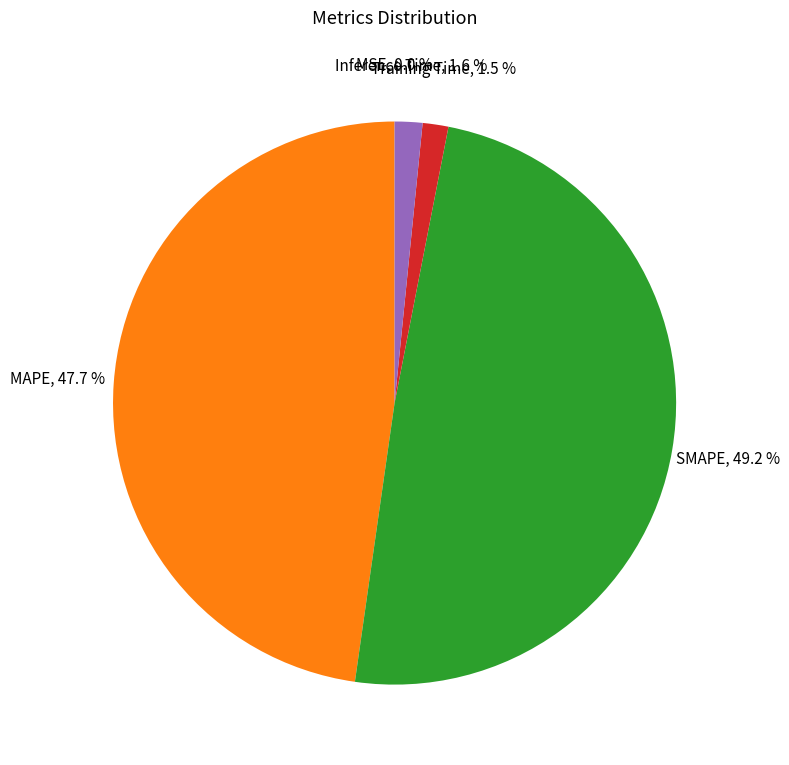

Does MAPE represent more than half of the total?

No